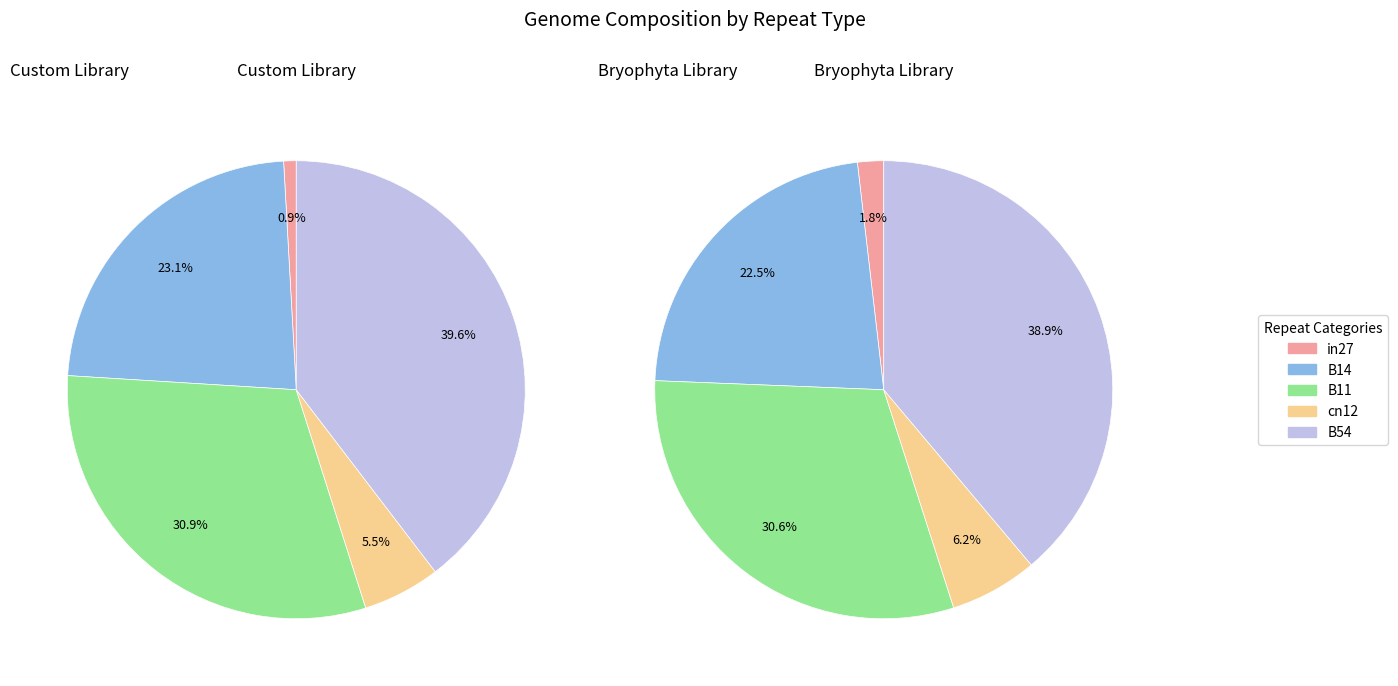

Between B11 and B54, which series saw the biggest shift?

Custom Library